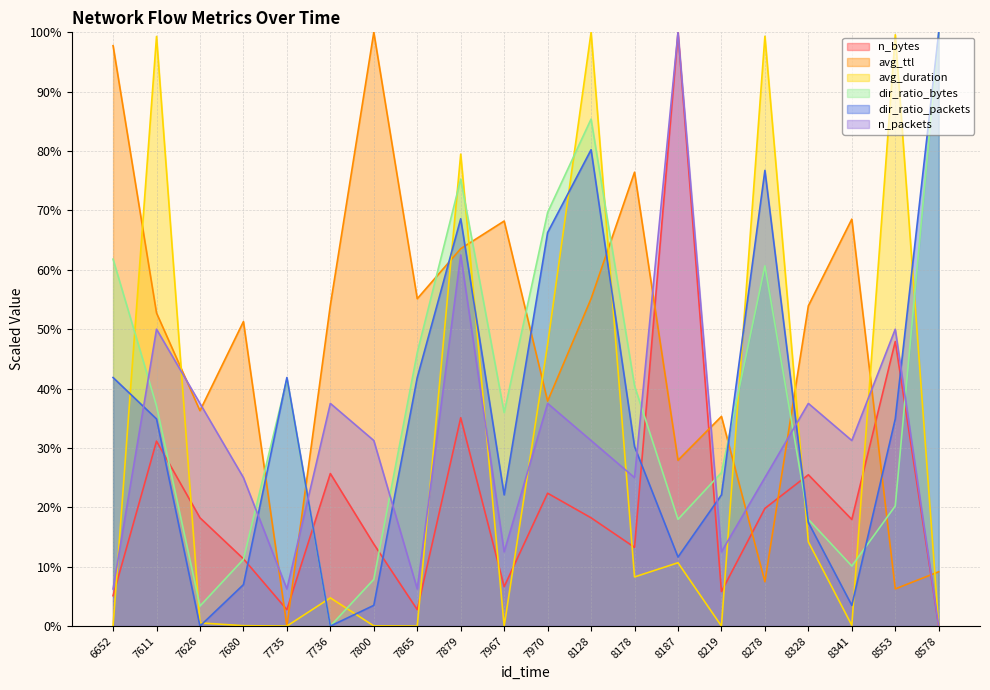

How many interior local valleys does the dir_ratio_packets series have?

5